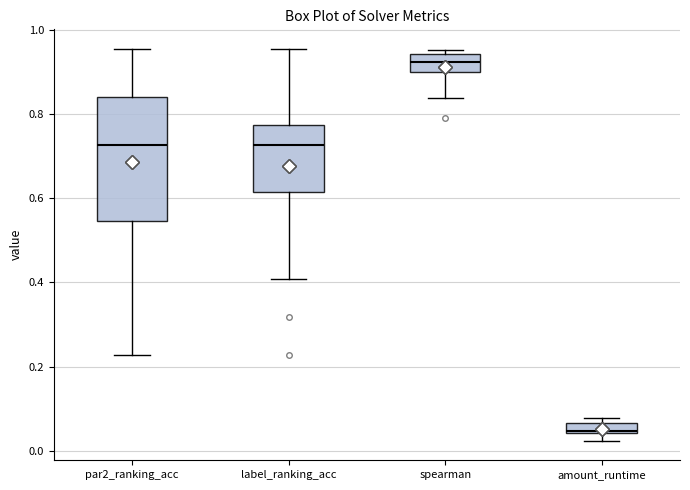

Comparing the boxes themselves (not the whiskers), which one is the tallest?

par2_ranking_acc